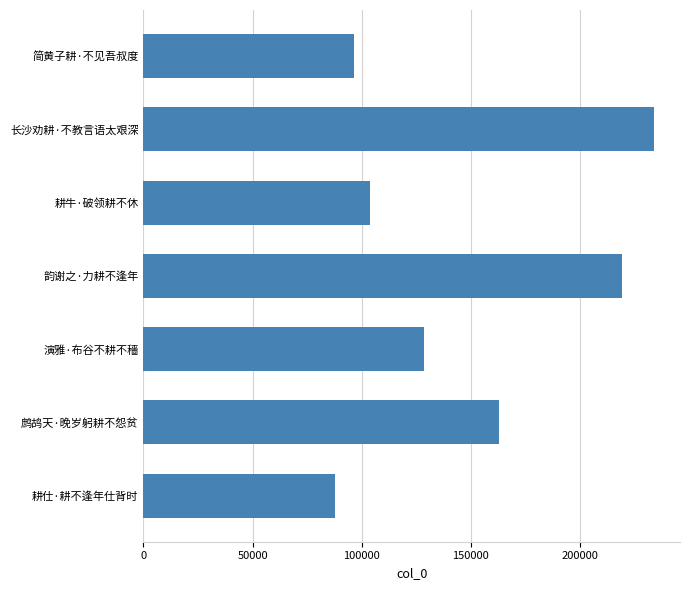

True or false: the data shows 128711 at 演雅·布谷不耕不穡.

True